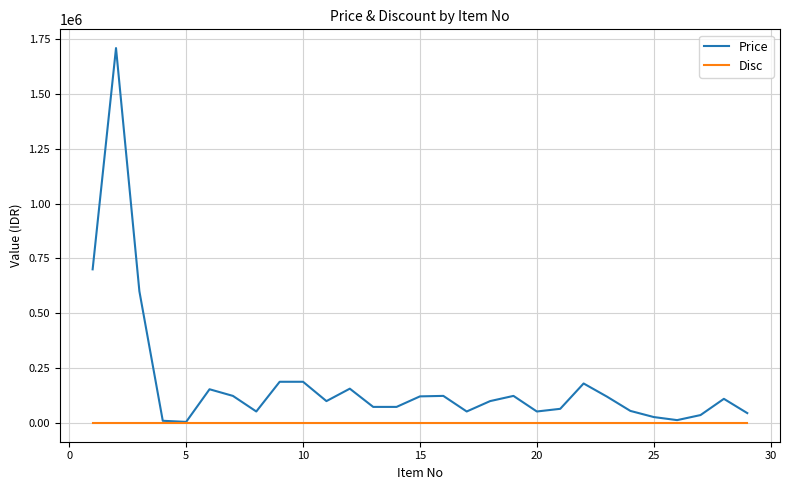

List the series in order of their overall mean, lowest first.

Disc, Price